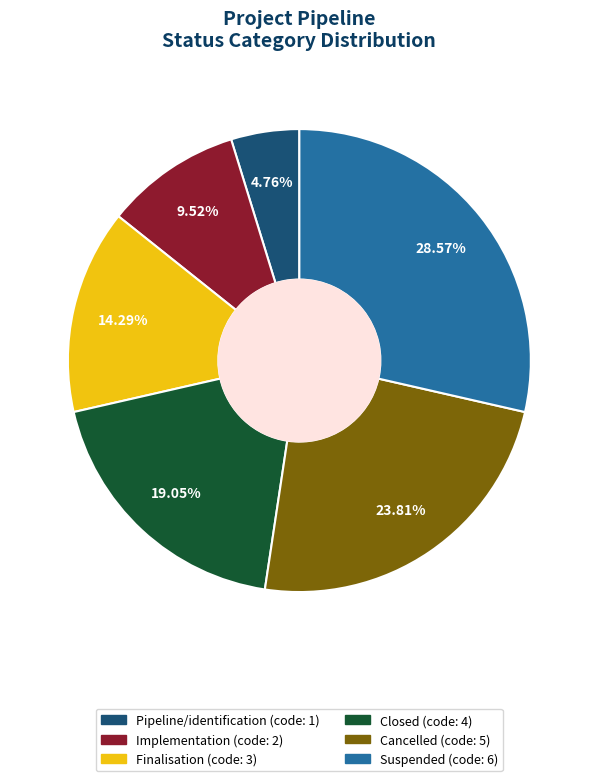

The Closed slice represents 19% of the pie. True or false?

True